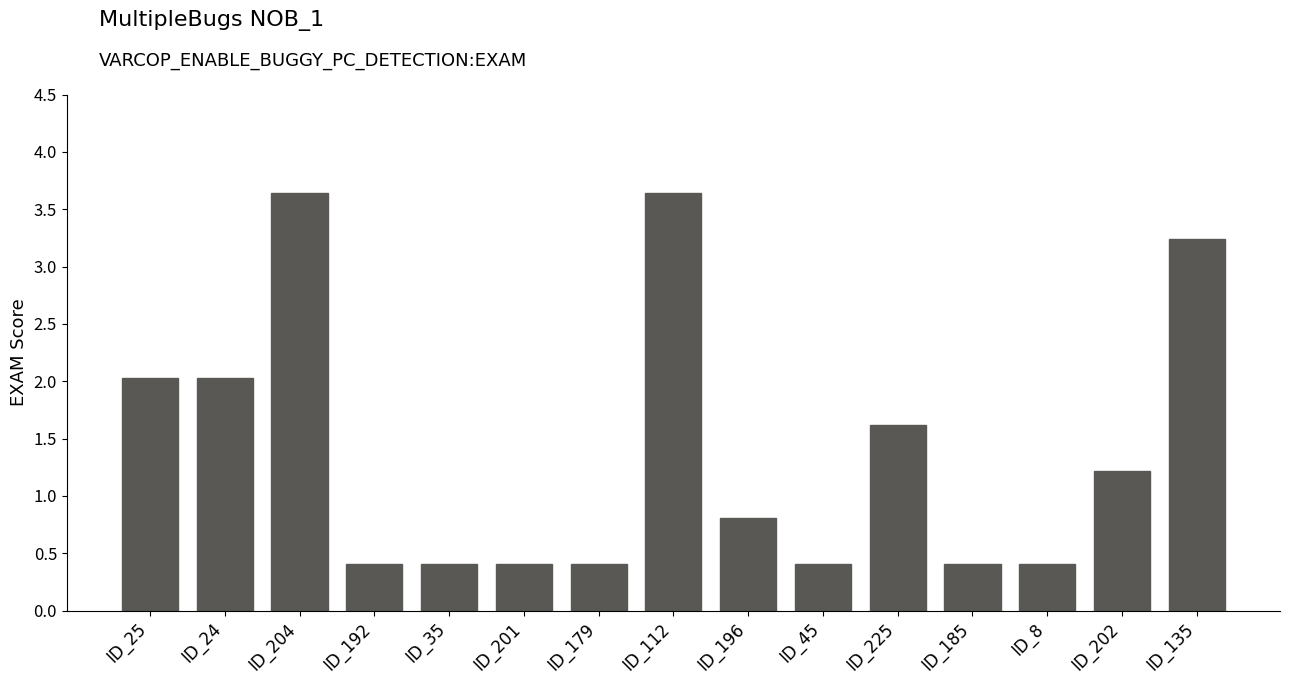

What is the sum of the values at ID_45 and ID_179?

0.8